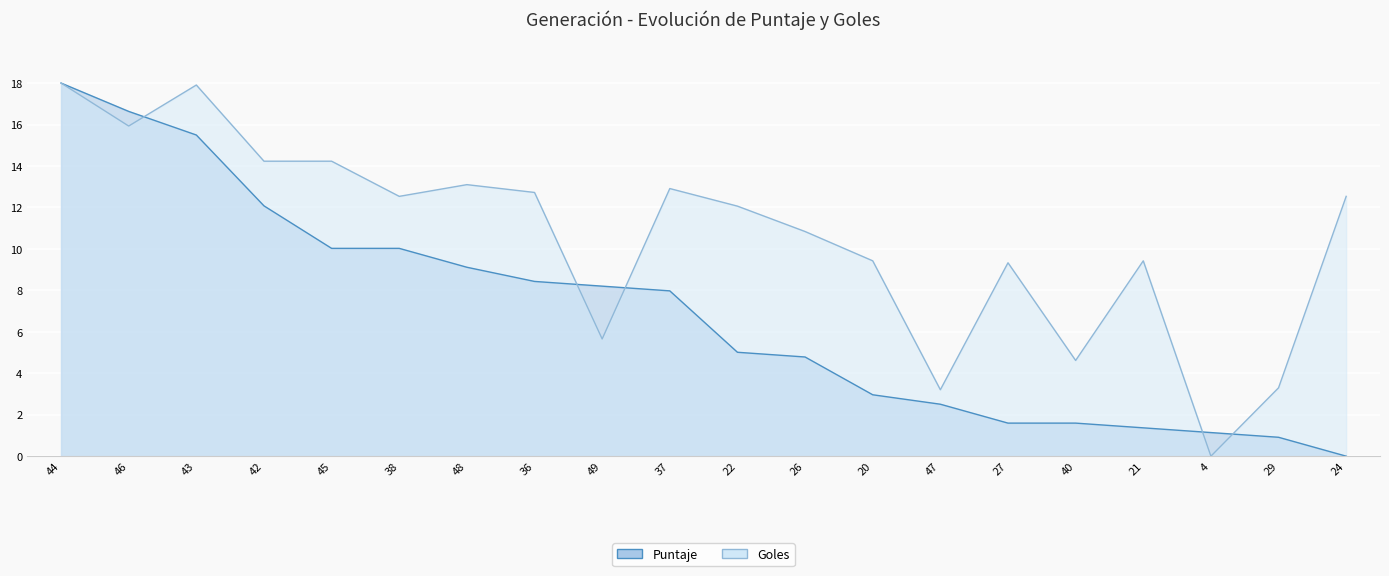

Which category has the lowest value across all series?

24